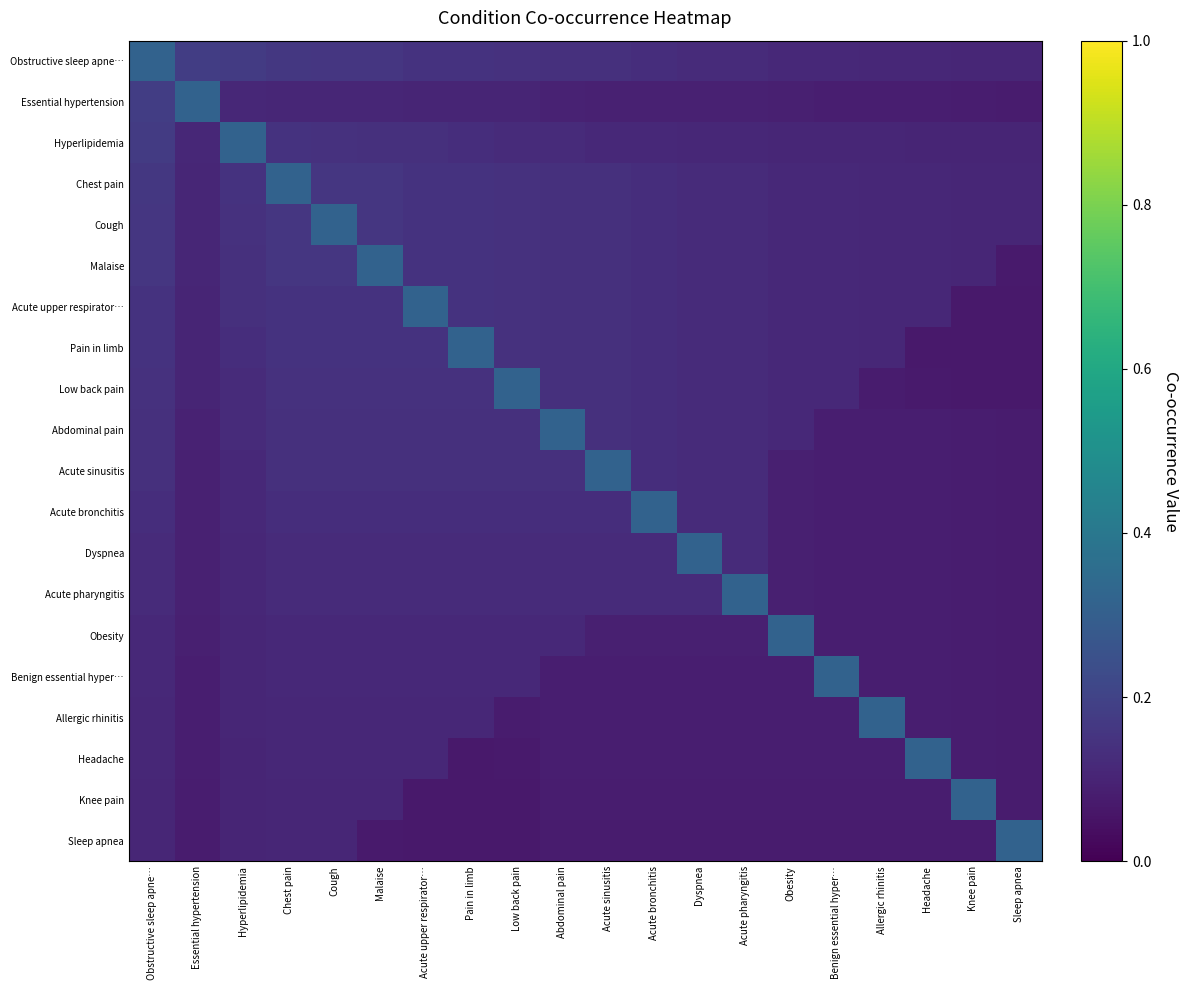

Reading left to right, what are all the values shown in this chart?

Obstructive sleep apne…: Obstructive sleep apne…=0.3	Essential hypertension=0.2	Hyperlipidemia=0.2	Chest pain=0.2	Cough=0.2	Malaise=0.2	Acute upper respirator…=0.1	Pain in limb=0.1	Low back pain=0.1	Abdominal pain=0.1	Acute sinusitis=0.1	Acute bronchitis=0.1	Dyspnea=0.1	Acute pharyngitis=0.1	Obesity=0.1	Benign essential hyper…=0.1	Allergic rhinitis=0.1	Headache=0.1	Knee pain=0.1	Sleep apnea=0.1
Essential hypertension: Obstructive sleep apne…=0.2	Essential hypertension=0.3	Hyperlipidemia=0.1	Chest pain=0.1	Cough=0.1	Malaise=0.1	Acute upper respirator…=0.1	Pain in limb=0.1	Low back pain=0.1	Abdominal pain=0.1	Acute sinusitis=0.1	Acute bronchitis=0.1	Dyspnea=0.1	Acute pharyngitis=0.1	Obesity=0.1	Benign essential hyper…=0.1	Allergic rhinitis=0.1	Headache=0.1	Knee pain=0.1	Sleep apnea=0.1
Hyperlipidemia: Obstructive sleep apne…=0.2	Essential hypertension=0.1	Hyperlipidemia=0.3	Chest pain=0.1	Cough=0.1	Malaise=0.1	Acute upper respirator…=0.1	Pain in limb=0.1	Low back pain=0.1	Abdominal pain=0.1	Acute sinusitis=0.1	Acute bronchitis=0.1	Dyspnea=0.1	Acute pharyngitis=0.1	Obesity=0.1	Benign essential hyper…=0.1	Allergic rhinitis=0.1	Headache=0.1	Knee pain=0.1	Sleep apnea=0.1
Chest pain: Obstructive sleep apne…=0.2	Essential hypertension=0.1	Hyperlipidemia=0.1	Chest pain=0.3	Cough=0.2	Malaise=0.2	Acute upper respirator…=0.1	Pain in limb=0.1	Low back pain=0.1	Abdominal pain=0.1	Acute sinusitis=0.1	Acute bronchitis=0.1	Dyspnea=0.1	Acute pharyngitis=0.1	Obesity=0.1	Benign essential hyper…=0.1	Allergic rhinitis=0.1	Headache=0.1	Knee pain=0.1	Sleep apnea=0.1
Cough: Obstructive sleep apne…=0.2	Essential hypertension=0.1	Hyperlipidemia=0.1	Chest pain=0.2	Cough=0.3	Malaise=0.2	Acute upper respirator…=0.1	Pain in limb=0.1	Low back pain=0.1	Abdominal pain=0.1	Acute sinusitis=0.1	Acute bronchitis=0.1	Dyspnea=0.1	Acute pharyngitis=0.1	Obesity=0.1	Benign essential hyper…=0.1	Allergic rhinitis=0.1	Headache=0.1	Knee pain=0.1	Sleep apnea=0.1
Malaise: Obstructive sleep apne…=0.2	Essential hypertension=0.1	Hyperlipidemia=0.1	Chest pain=0.2	Cough=0.2	Malaise=0.3	Acute upper respirator…=0.1	Pain in limb=0.1	Low back pain=0.1	Abdominal pain=0.1	Acute sinusitis=0.1	Acute bronchitis=0.1	Dyspnea=0.1	Acute pharyngitis=0.1	Obesity=0.1	Benign essential hyper…=0.1	Allergic rhinitis=0.1	Headache=0.1	Knee pain=0.1	Sleep apnea=0.1
Acute upper respirator…: Obstructive sleep apne…=0.1	Essential hypertension=0.1	Hyperlipidemia=0.1	Chest pain=0.1	Cough=0.1	Malaise=0.1	Acute upper respirator…=0.3	Pain in limb=0.1	Low back pain=0.1	Abdominal pain=0.1	Acute sinusitis=0.1	Acute bronchitis=0.1	Dyspnea=0.1	Acute pharyngitis=0.1	Obesity=0.1	Benign essential hyper…=0.1	Allergic rhinitis=0.1	Headache=0.1	Knee pain=0.1	Sleep apnea=0.1
Pain in limb: Obstructive sleep apne…=0.1	Essential hypertension=0.1	Hyperlipidemia=0.1	Chest pain=0.1	Cough=0.1	Malaise=0.1	Acute upper respirator…=0.1	Pain in limb=0.3	Low back pain=0.1	Abdominal pain=0.1	Acute sinusitis=0.1	Acute bronchitis=0.1	Dyspnea=0.1	Acute pharyngitis=0.1	Obesity=0.1	Benign essential hyper…=0.1	Allergic rhinitis=0.1	Headache=0.1	Knee pain=0.1	Sleep apnea=0.1
Low back pain: Obstructive sleep apne…=0.1	Essential hypertension=0.1	Hyperlipidemia=0.1	Chest pain=0.1	Cough=0.1	Malaise=0.1	Acute upper respirator…=0.1	Pain in limb=0.1	Low back pain=0.3	Abdominal pain=0.1	Acute sinusitis=0.1	Acute bronchitis=0.1	Dyspnea=0.1	Acute pharyngitis=0.1	Obesity=0.1	Benign essential hyper…=0.1	Allergic rhinitis=0.1	Headache=0.1	Knee pain=0.1	Sleep apnea=0.1
Abdominal pain: Obstructive sleep apne…=0.1	Essential hypertension=0.1	Hyperlipidemia=0.1	Chest pain=0.1	Cough=0.1	Malaise=0.1	Acute upper respirator…=0.1	Pain in limb=0.1	Low back pain=0.1	Abdominal pain=0.3	Acute sinusitis=0.1	Acute bronchitis=0.1	Dyspnea=0.1	Acute pharyngitis=0.1	Obesity=0.1	Benign essential hyper…=0.1	Allergic rhinitis=0.1	Headache=0.1	Knee pain=0.1	Sleep apnea=0.1
Acute sinusitis: Obstructive sleep apne…=0.1	Essential hypertension=0.1	Hyperlipidemia=0.1	Chest pain=0.1	Cough=0.1	Malaise=0.1	Acute upper respirator…=0.1	Pain in limb=0.1	Low back pain=0.1	Abdominal pain=0.1	Acute sinusitis=0.3	Acute bronchitis=0.1	Dyspnea=0.1	Acute pharyngitis=0.1	Obesity=0.1	Benign essential hyper…=0.1	Allergic rhinitis=0.1	Headache=0.1	Knee pain=0.1	Sleep apnea=0.1
Acute bronchitis: Obstructive sleep apne…=0.1	Essential hypertension=0.1	Hyperlipidemia=0.1	Chest pain=0.1	Cough=0.1	Malaise=0.1	Acute upper respirator…=0.1	Pain in limb=0.1	Low back pain=0.1	Abdominal pain=0.1	Acute sinusitis=0.1	Acute bronchitis=0.3	Dyspnea=0.1	Acute pharyngitis=0.1	Obesity=0.1	Benign essential hyper…=0.1	Allergic rhinitis=0.1	Headache=0.1	Knee pain=0.1	Sleep apnea=0.1
Dyspnea: Obstructive sleep apne…=0.1	Essential hypertension=0.1	Hyperlipidemia=0.1	Chest pain=0.1	Cough=0.1	Malaise=0.1	Acute upper respirator…=0.1	Pain in limb=0.1	Low back pain=0.1	Abdominal pain=0.1	Acute sinusitis=0.1	Acute bronchitis=0.1	Dyspnea=0.3	Acute pharyngitis=0.1	Obesity=0.1	Benign essential hyper…=0.1	Allergic rhinitis=0.1	Headache=0.1	Knee pain=0.1	Sleep apnea=0.1
Acute pharyngitis: Obstructive sleep apne…=0.1	Essential hypertension=0.1	Hyperlipidemia=0.1	Chest pain=0.1	Cough=0.1	Malaise=0.1	Acute upper respirator…=0.1	Pain in limb=0.1	Low back pain=0.1	Abdominal pain=0.1	Acute sinusitis=0.1	Acute bronchitis=0.1	Dyspnea=0.1	Acute pharyngitis=0.3	Obesity=0.1	Benign essential hyper…=0.1	Allergic rhinitis=0.1	Headache=0.1	Knee pain=0.1	Sleep apnea=0.1
Obesity: Obstructive sleep apne…=0.1	Essential hypertension=0.1	Hyperlipidemia=0.1	Chest pain=0.1	Cough=0.1	Malaise=0.1	Acute upper respirator…=0.1	Pain in limb=0.1	Low back pain=0.1	Abdominal pain=0.1	Acute sinusitis=0.1	Acute bronchitis=0.1	Dyspnea=0.1	Acute pharyngitis=0.1	Obesity=0.3	Benign essential hyper…=0.1	Allergic rhinitis=0.1	Headache=0.1	Knee pain=0.1	Sleep apnea=0.1
Benign essential hyper…: Obstructive sleep apne…=0.1	Essential hypertension=0.1	Hyperlipidemia=0.1	Chest pain=0.1	Cough=0.1	Malaise=0.1	Acute upper respirator…=0.1	Pain in limb=0.1	Low back pain=0.1	Abdominal pain=0.1	Acute sinusitis=0.1	Acute bronchitis=0.1	Dyspnea=0.1	Acute pharyngitis=0.1	Obesity=0.1	Benign essential hyper…=0.3	Allergic rhinitis=0.1	Headache=0.1	Knee pain=0.1	Sleep apnea=0.1
Allergic rhinitis: Obstructive sleep apne…=0.1	Essential hypertension=0.1	Hyperlipidemia=0.1	Chest pain=0.1	Cough=0.1	Malaise=0.1	Acute upper respirator…=0.1	Pain in limb=0.1	Low back pain=0.1	Abdominal pain=0.1	Acute sinusitis=0.1	Acute bronchitis=0.1	Dyspnea=0.1	Acute pharyngitis=0.1	Obesity=0.1	Benign essential hyper…=0.1	Allergic rhinitis=0.3	Headache=0.1	Knee pain=0.1	Sleep apnea=0.1
Headache: Obstructive sleep apne…=0.1	Essential hypertension=0.1	Hyperlipidemia=0.1	Chest pain=0.1	Cough=0.1	Malaise=0.1	Acute upper respirator…=0.1	Pain in limb=0.1	Low back pain=0.1	Abdominal pain=0.1	Acute sinusitis=0.1	Acute bronchitis=0.1	Dyspnea=0.1	Acute pharyngitis=0.1	Obesity=0.1	Benign essential hyper…=0.1	Allergic rhinitis=0.1	Headache=0.3	Knee pain=0.1	Sleep apnea=0.1
Knee pain: Obstructive sleep apne…=0.1	Essential hypertension=0.1	Hyperlipidemia=0.1	Chest pain=0.1	Cough=0.1	Malaise=0.1	Acute upper respirator…=0.1	Pain in limb=0.1	Low back pain=0.1	Abdominal pain=0.1	Acute sinusitis=0.1	Acute bronchitis=0.1	Dyspnea=0.1	Acute pharyngitis=0.1	Obesity=0.1	Benign essential hyper…=0.1	Allergic rhinitis=0.1	Headache=0.1	Knee pain=0.3	Sleep apnea=0.1
Sleep apnea: Obstructive sleep apne…=0.1	Essential hypertension=0.1	Hyperlipidemia=0.1	Chest pain=0.1	Cough=0.1	Malaise=0.1	Acute upper respirator…=0.1	Pain in limb=0.1	Low back pain=0.1	Abdominal pain=0.1	Acute sinusitis=0.1	Acute bronchitis=0.1	Dyspnea=0.1	Acute pharyngitis=0.1	Obesity=0.1	Benign essential hyper…=0.1	Allergic rhinitis=0.1	Headache=0.1	Knee pain=0.1	Sleep apnea=0.3